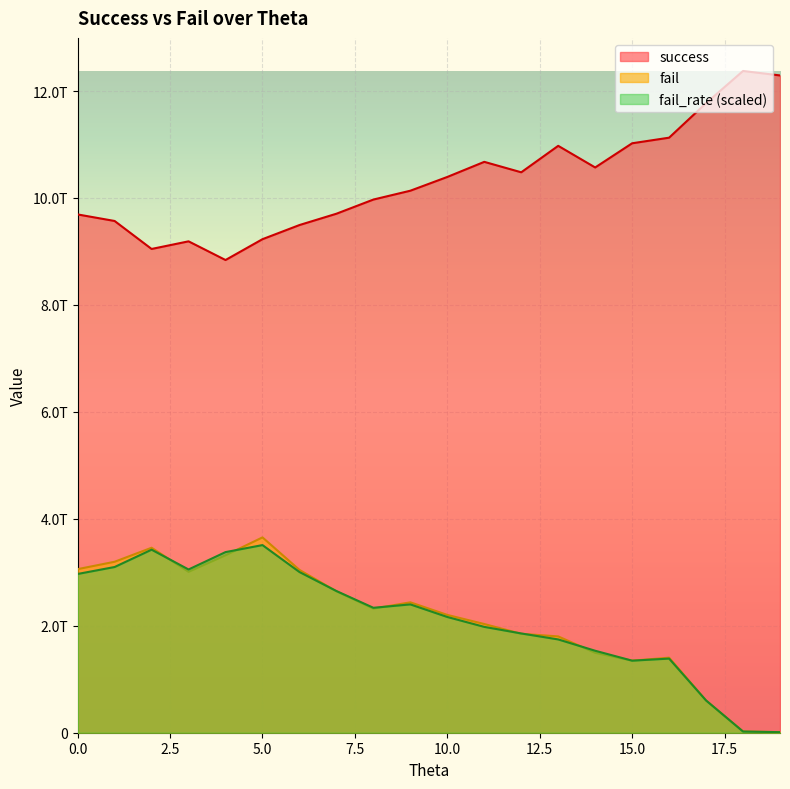

Reading right to left, list all the values displayed in this chart.

success: 12292008000000.0	12375430000000.0	11773819000000.0	11127951000000.0	11023345000000.0	10570946000000.0	10975460000000.0	10480607000000.0	10676012000000.0	10393485000000.0	10136258000000.0	9970835000000.0	9705901000000.0	9494170000000.0	9229706000000.0	8840131000000.0	9189593000000.0	9046925000000.0	9570128000000.0	9692577000000.0
fail: 10486529390.0	22585512612.4	603187640000.0	1403568200000.0	1347043100000.0	1494658200000.0	1801265300000.0	1849695000000.0	2032736900000.0	2203101000000.0	2438521000000.0	2320517000000.0	2644579000000.0	3045089000000.0	3652710000000.0	3318630000000.0	3009300000000.0	3459346000000.0	3197114000000.0	3059120000000.0
fail_rate: 10548698891.8	22544368497.1	603110803185.7	1386085735664.5	1347592125345.9	1533038679325.0	1744690607974.4	1856464747891.0	1979423262849.0	2164421551079.8	2399862927136.1	2336390309000.2	2649921484344.7	3005304042549.1	3508958018069.0	3377767953568.6	3052849262551.9	3423154213496.6	3098998241673.5	2968853904041.2